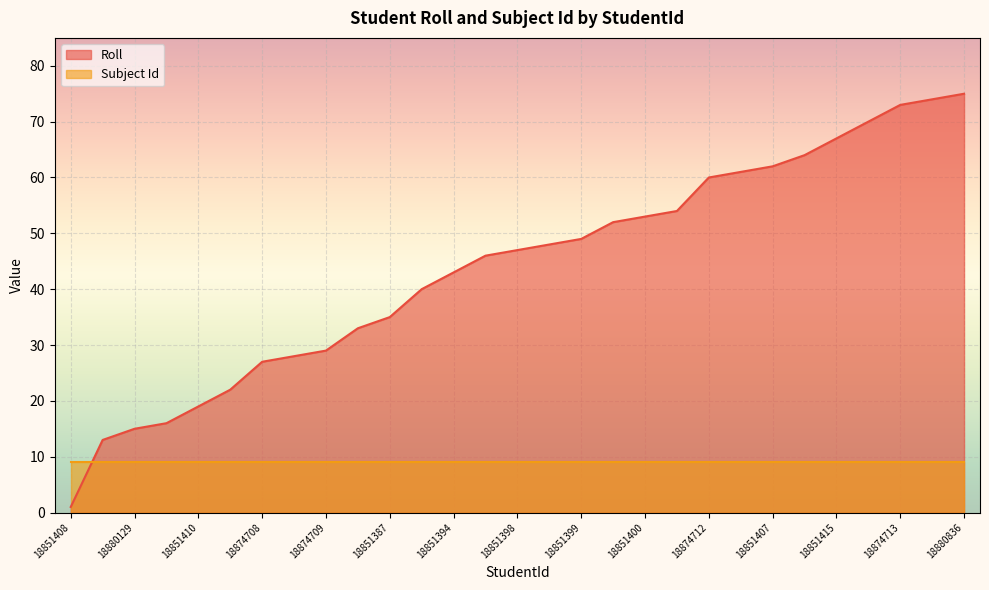

Which category has the highest value across all series?

18880836